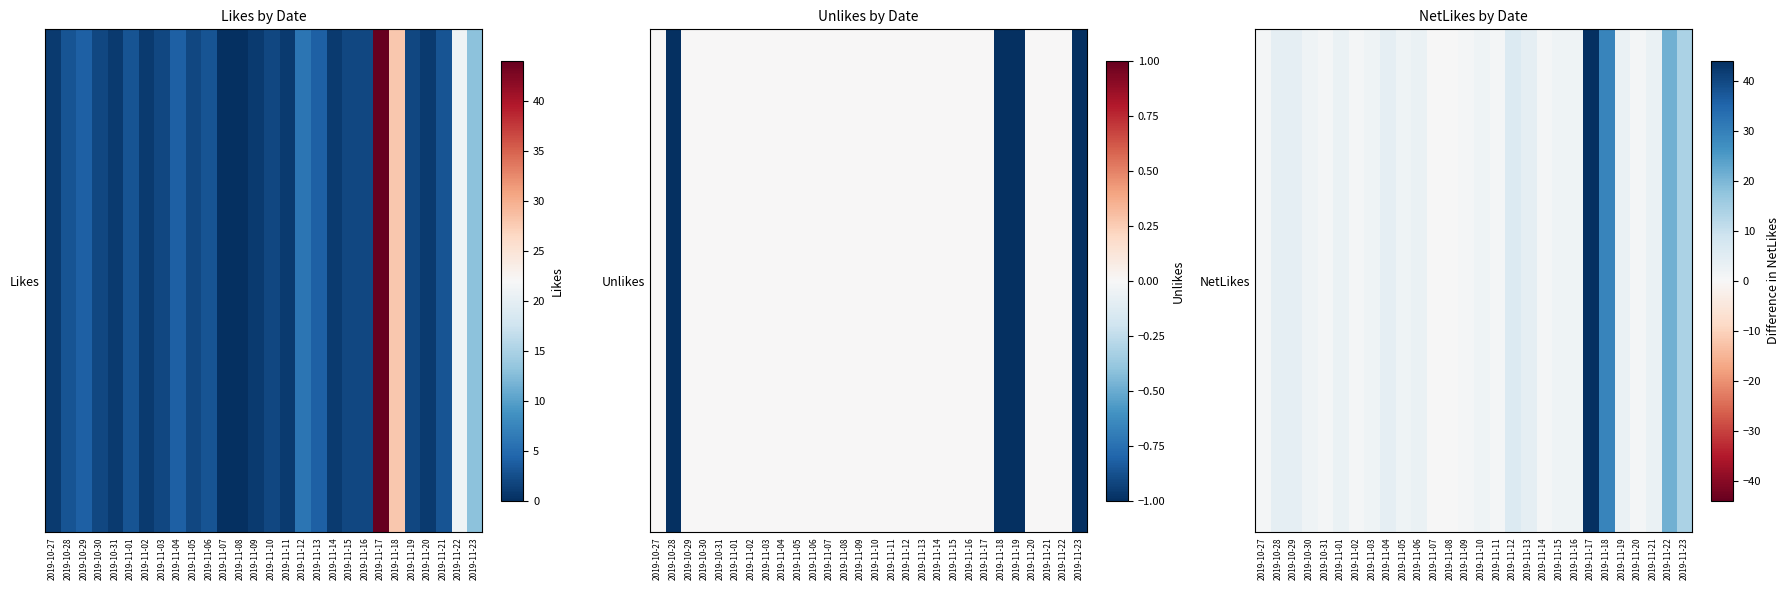

What is the difference between the maximum and minimum values?

44